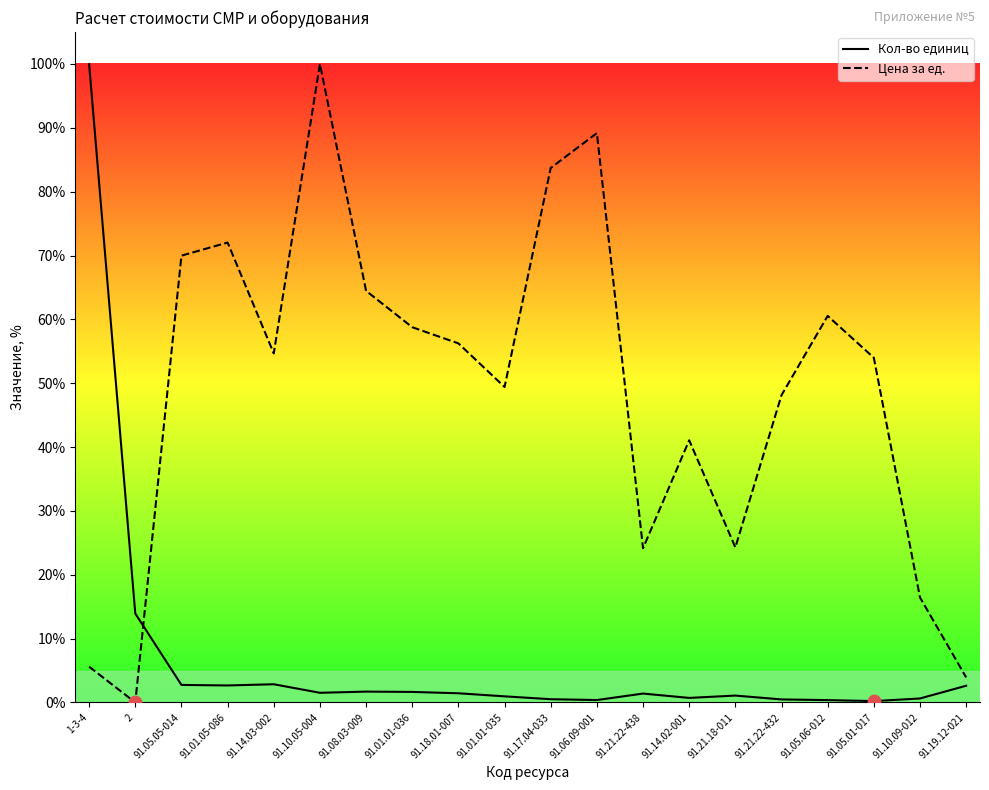

Is the value of Кол-во единиц at 91.21.18-011 greater than the value of Цена за ед. at 91.21.22-438?

No